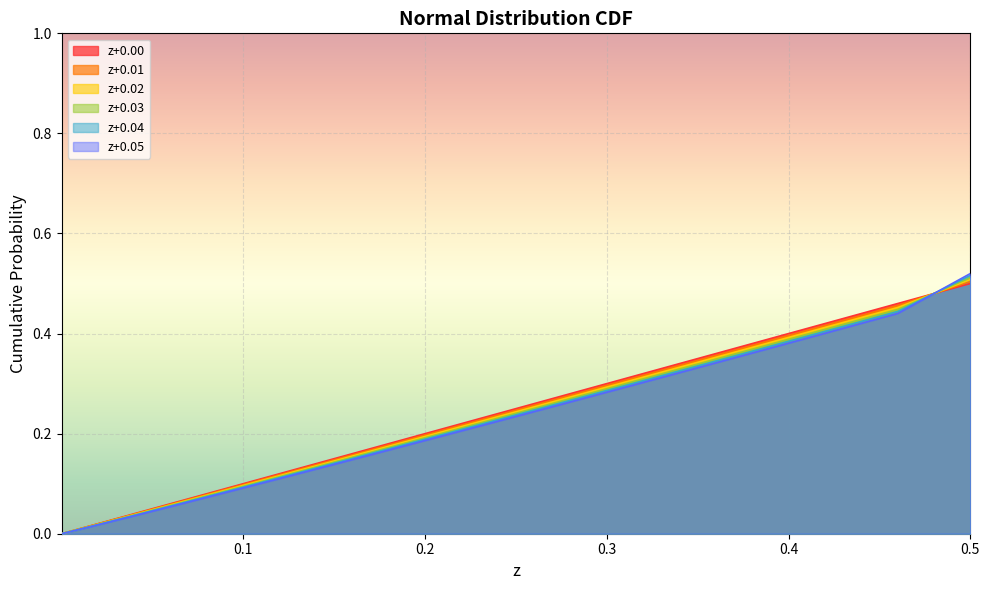

Which series has the widest spread of values?

z+0.05